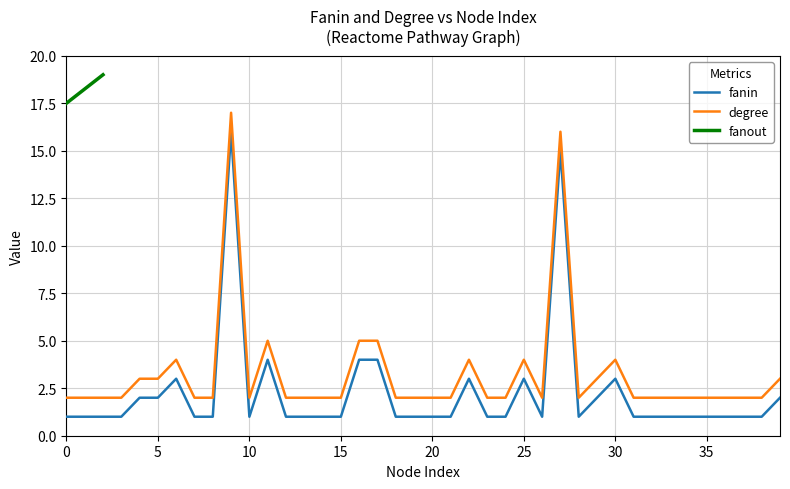

True or false: fanin has a value of 1 at 1.0.

False